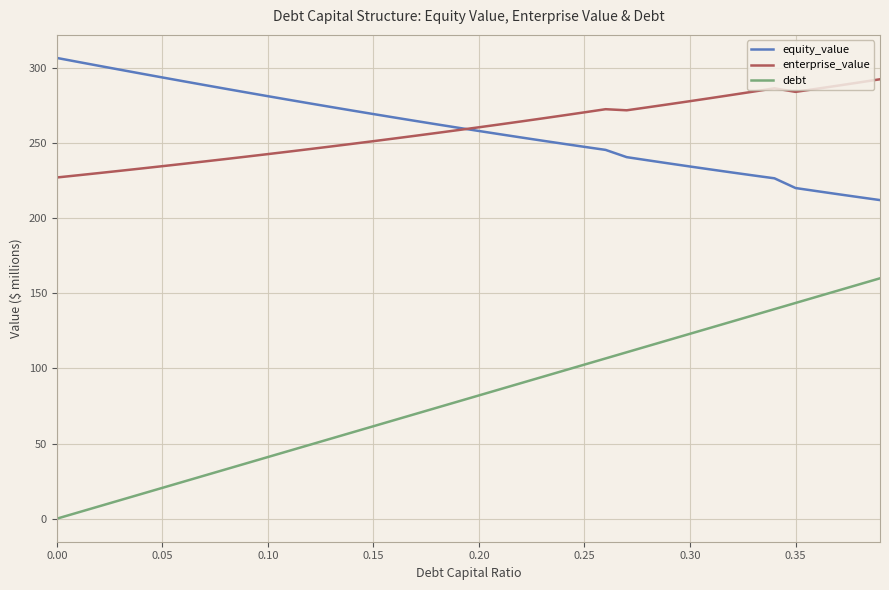

What is the minimum value for equity_value?

212.1